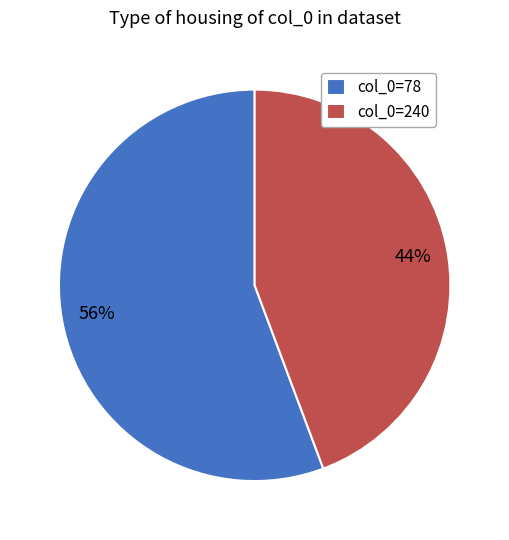

Is the sum of col_0=240 and col_0=78 greater than half?

Yes